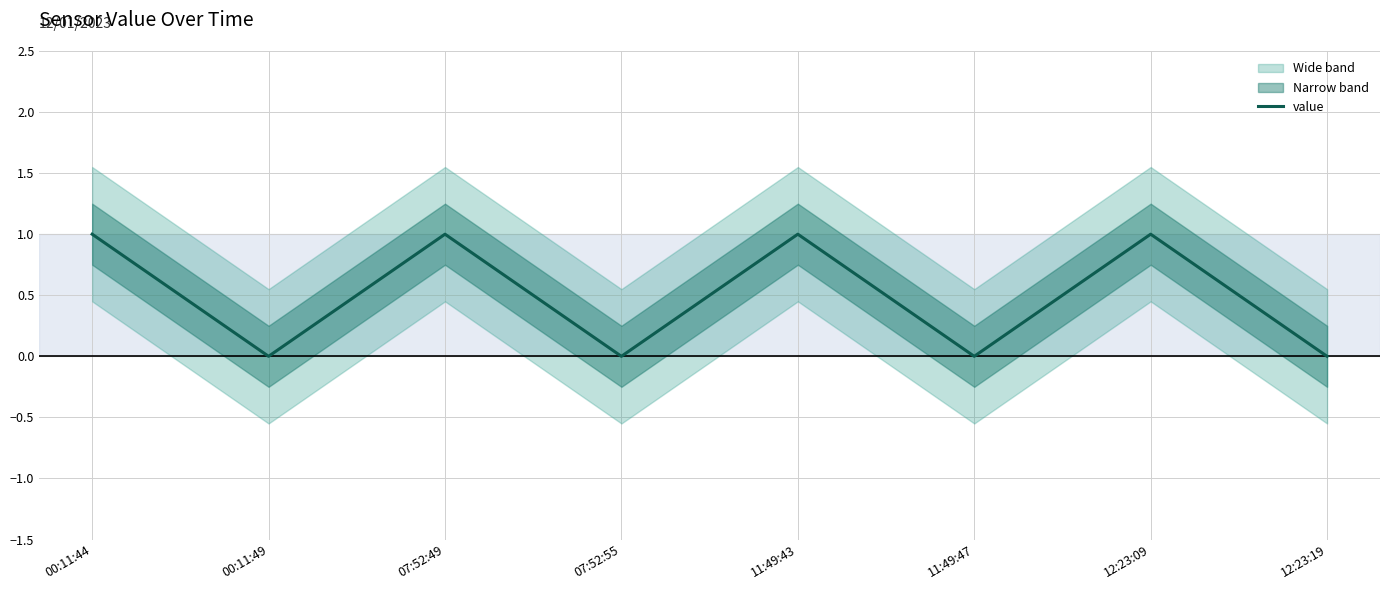

Between 12:23:09 and 11:49:43, which is larger?

12:23:09